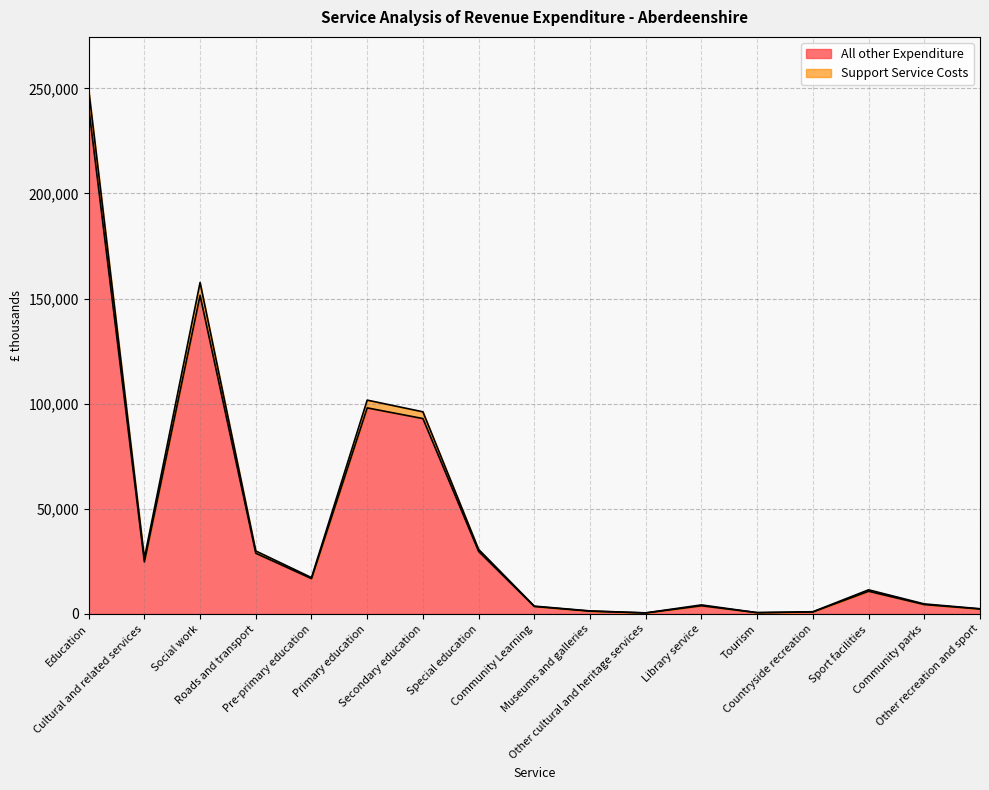

Where is the first local minimum for Support Service Costs?

Cultural and related services